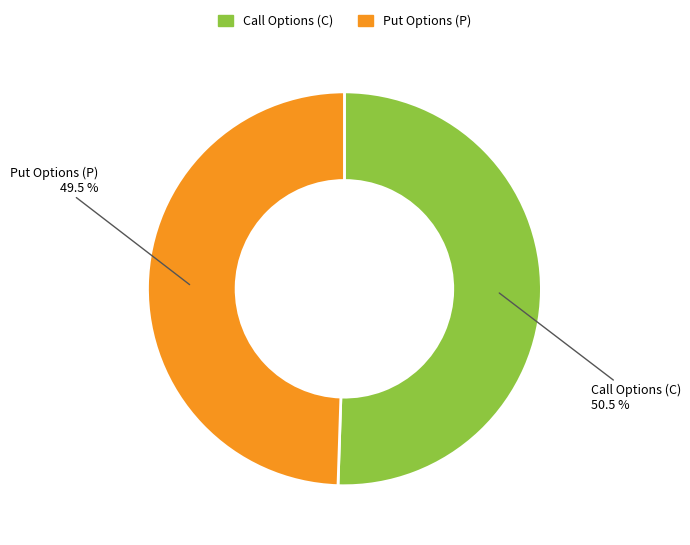

Is there a majority slice in this chart?

Yes